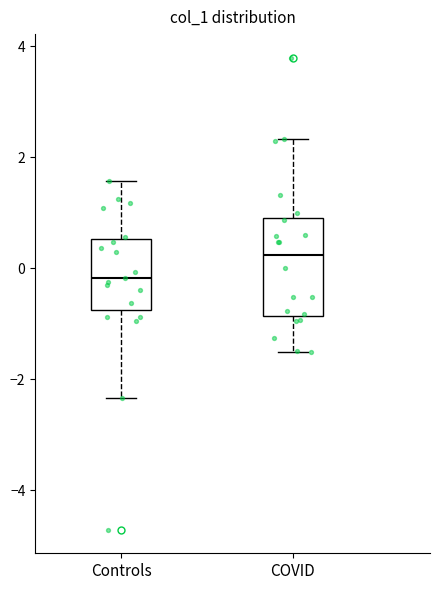

Reading left to right, read every box against the y-axis: the position of its median line, the range the box covers, and the ends of its whiskers. The values are not printed on the chart, so give them approximately, as read against the axis.

Controls: median -0.2, box -0.8 to 0.6, whiskers -2.4 to 1.6
COVID: median 0.2, box -0.8 to 0.8, whiskers -1.6 to 2.4